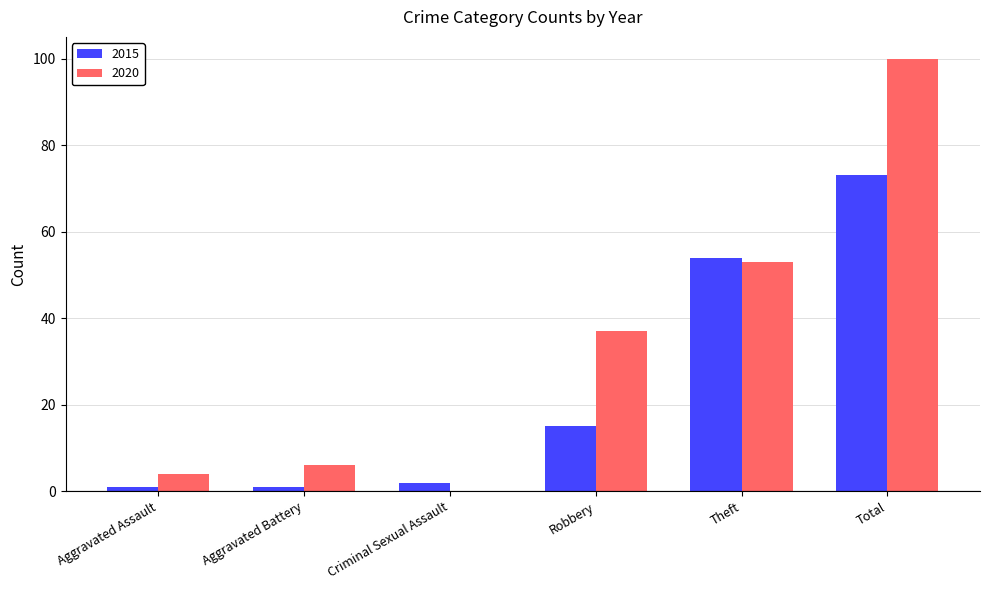

Reading left to right, list all the values displayed in this chart.

2015: 1	1	2	15	54	73
2020: 4	6	0	37	53	100